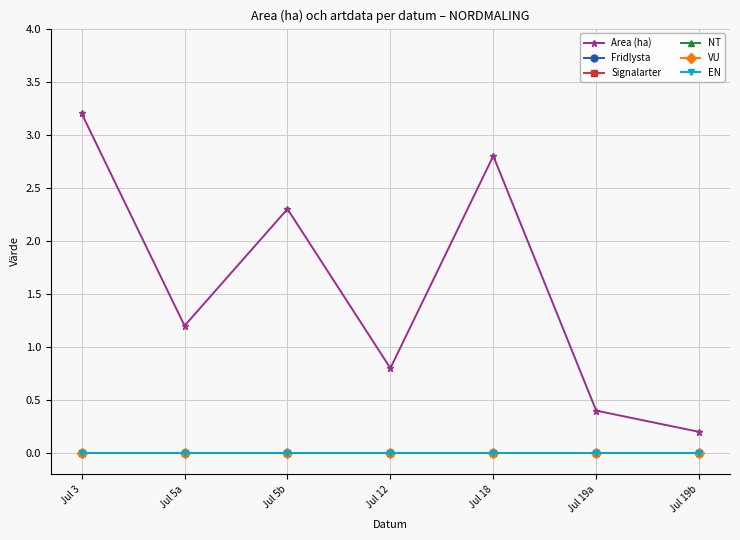

At which label is Signalarter closest to 0?

Jul 3